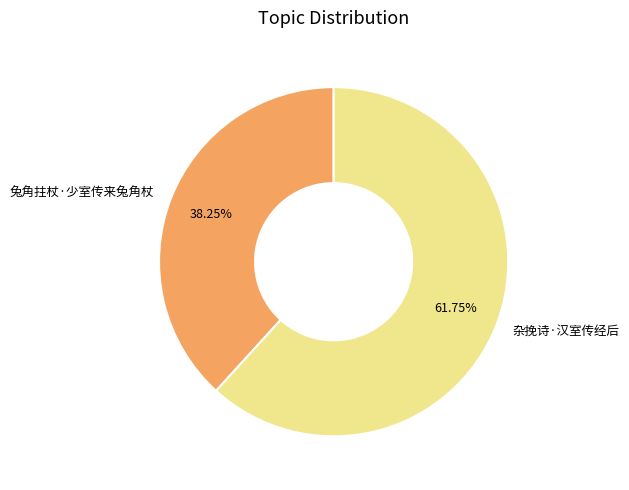

Does 杂挽诗·汉室传经后 represent more than half of the total?

Yes